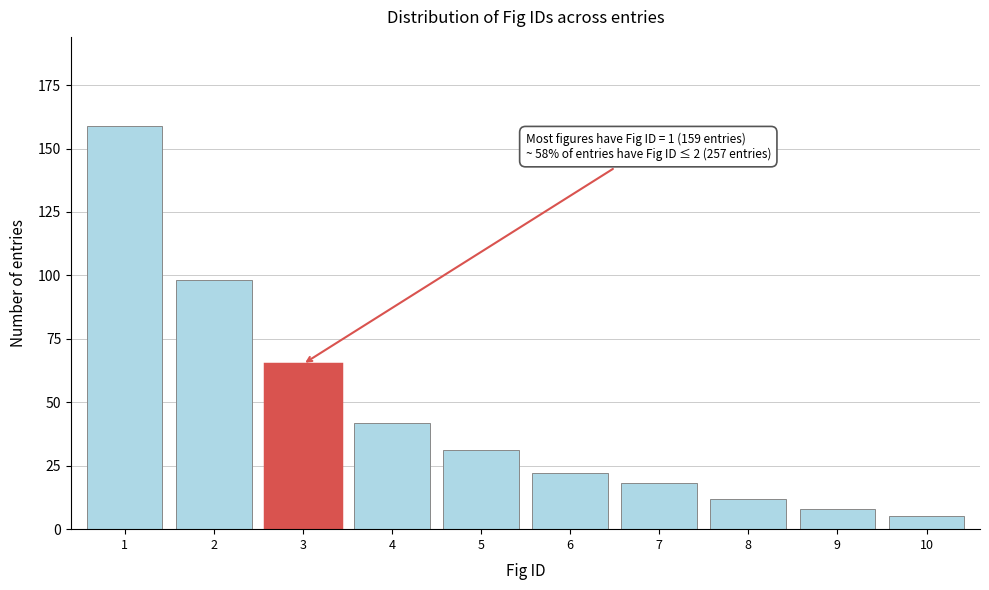

Reading left to right, list all the values displayed in this chart.

1=159	2=98	3=65	4=42	5=31	6=22	7=18	8=12	9=8	10=5